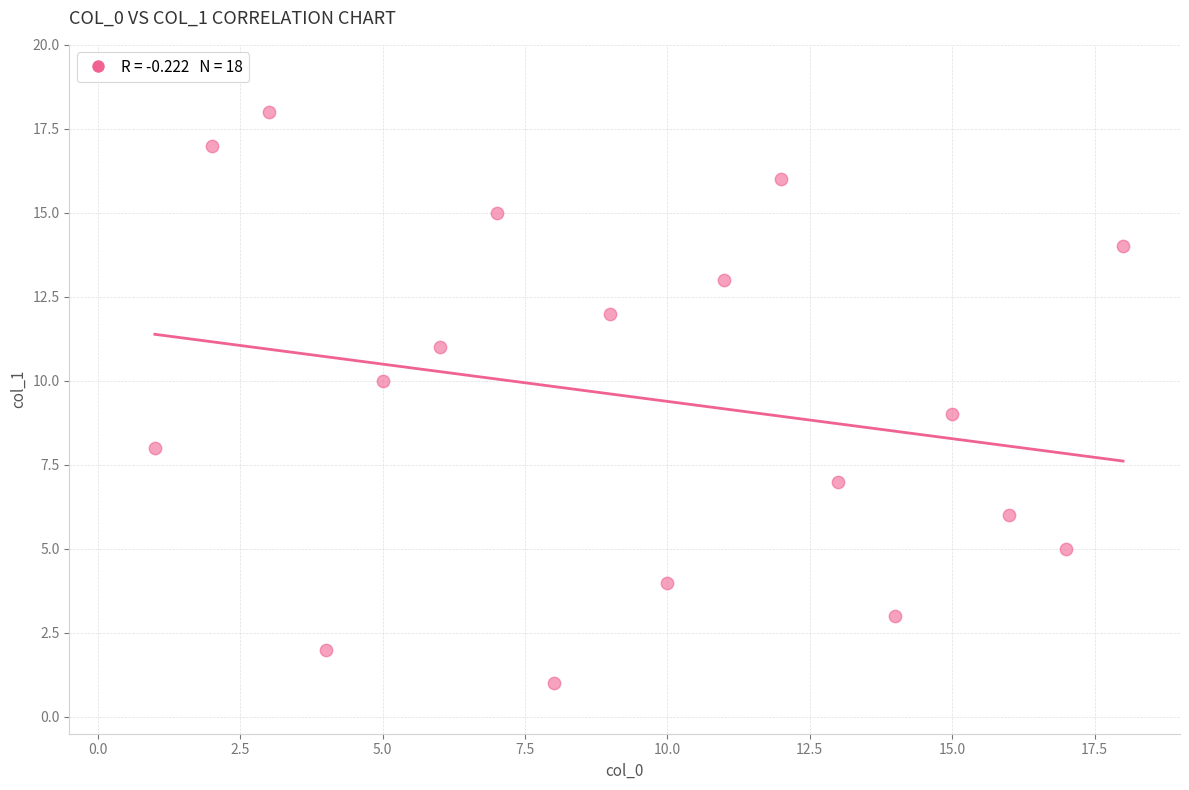

What is the range of Y values (max minus min)?

17